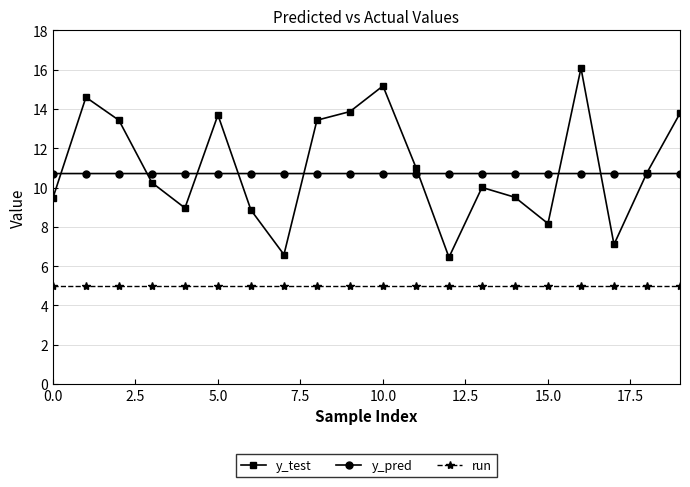

True or false: y_pred has more than 0 interior local peaks.

True